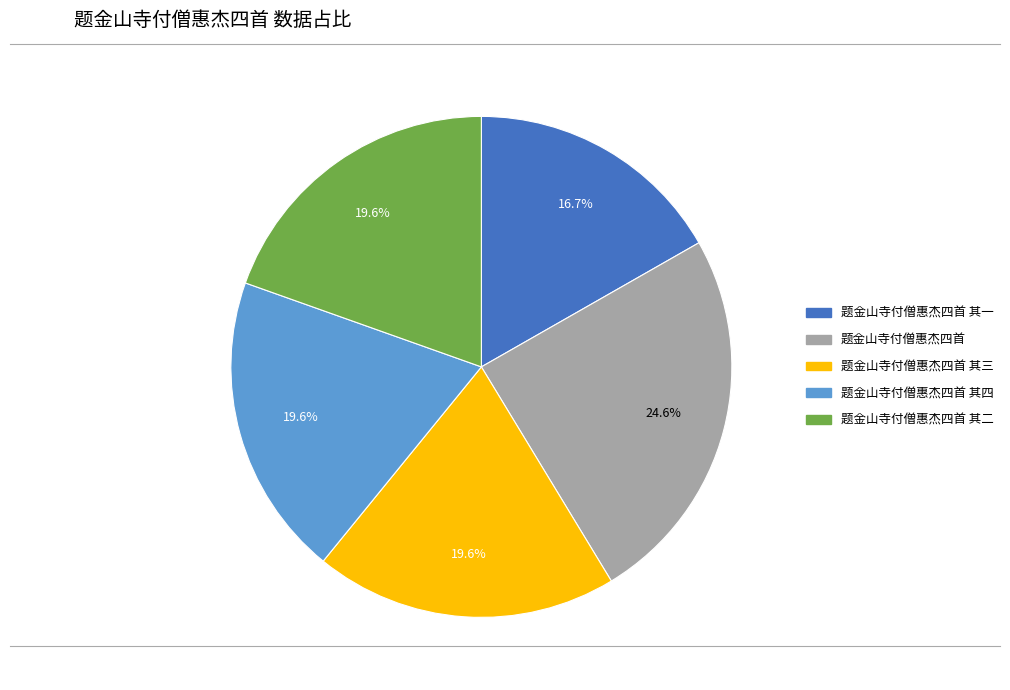

Is there any slice that represents more than half of the pie?

No